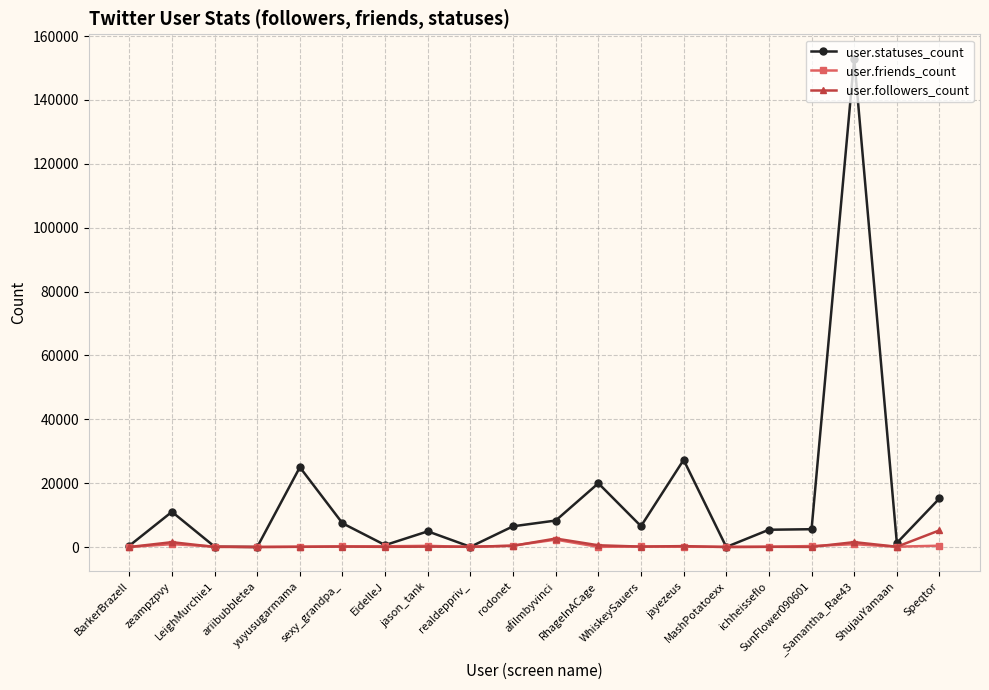

Which series has the largest range (max minus min)?

user.statuses_count